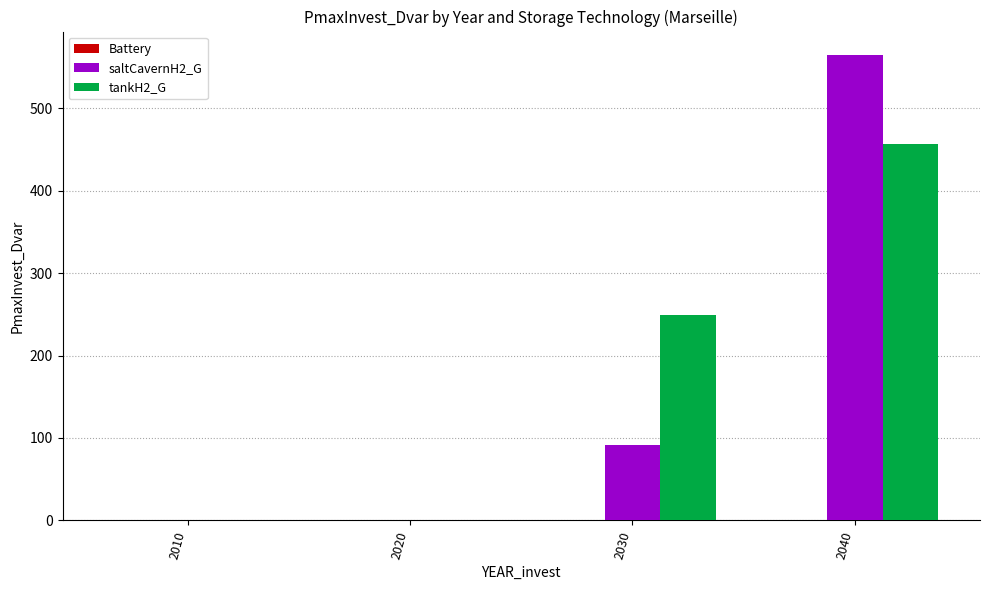

The value of saltCavernH2_G at 2040 is 565.1. True or false?

True